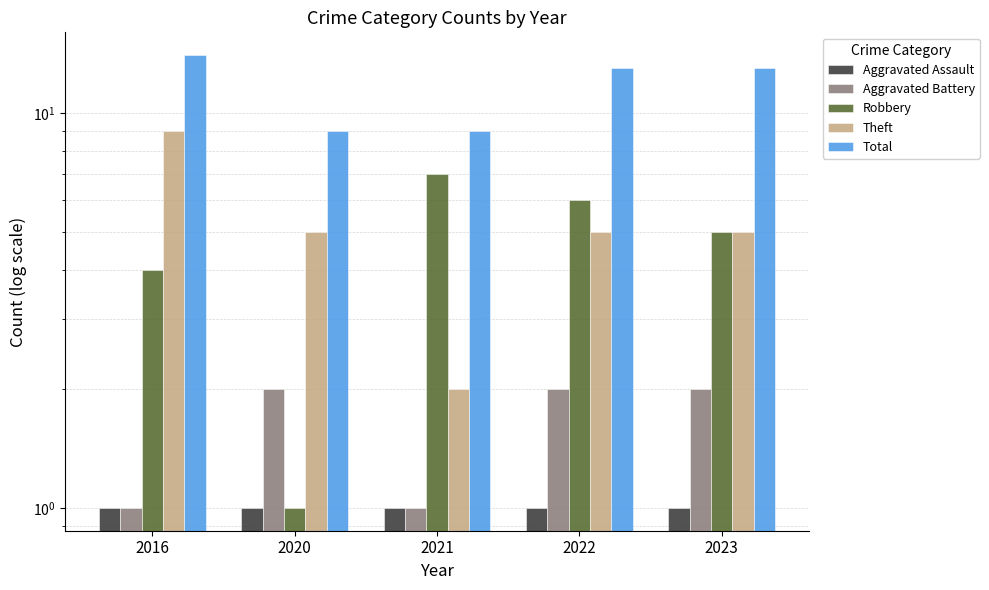

Rank the series by their maximum value, from lowest to highest.

Aggravated Assault, Aggravated Battery, Robbery, Theft, Total